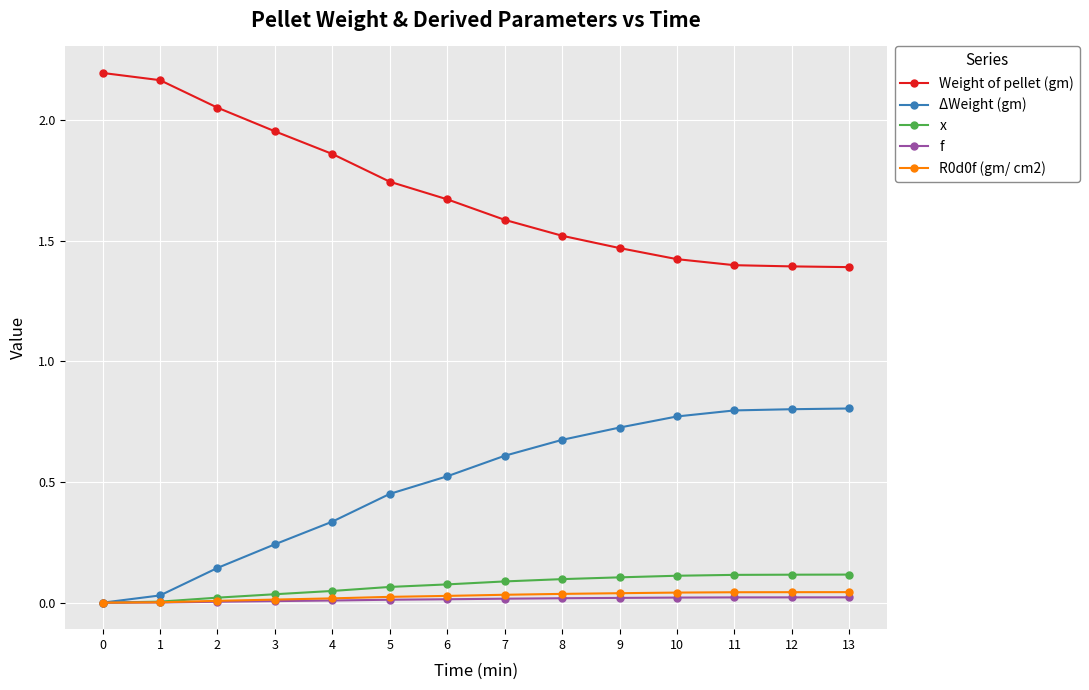

True or false: R0d0f (gm/ cm2) and Weight of pellet (gm) cross at least once.

False